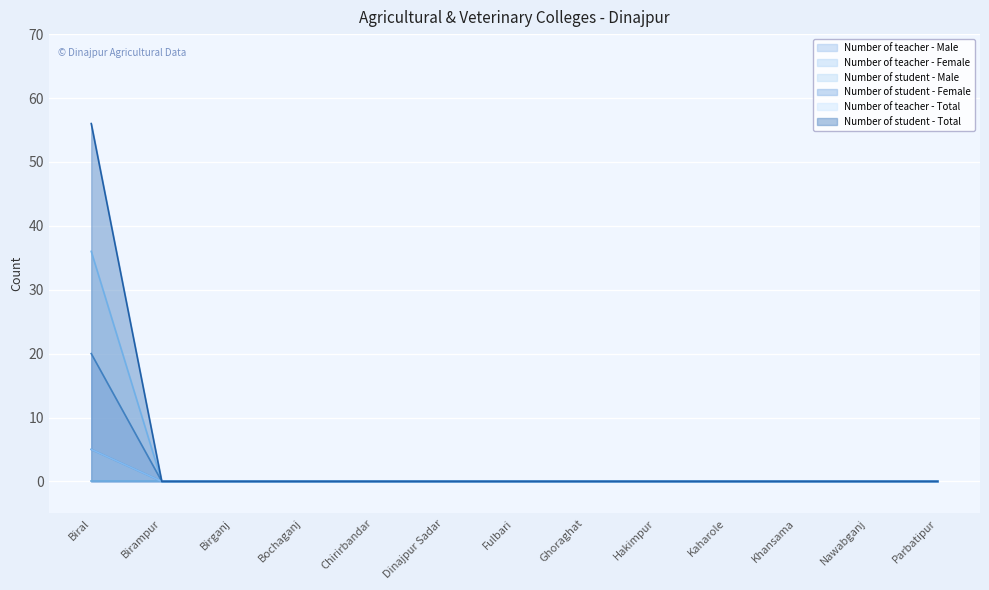

Which series changed the most between Bochaganj and Parbatipur?

Number of teacher - Male